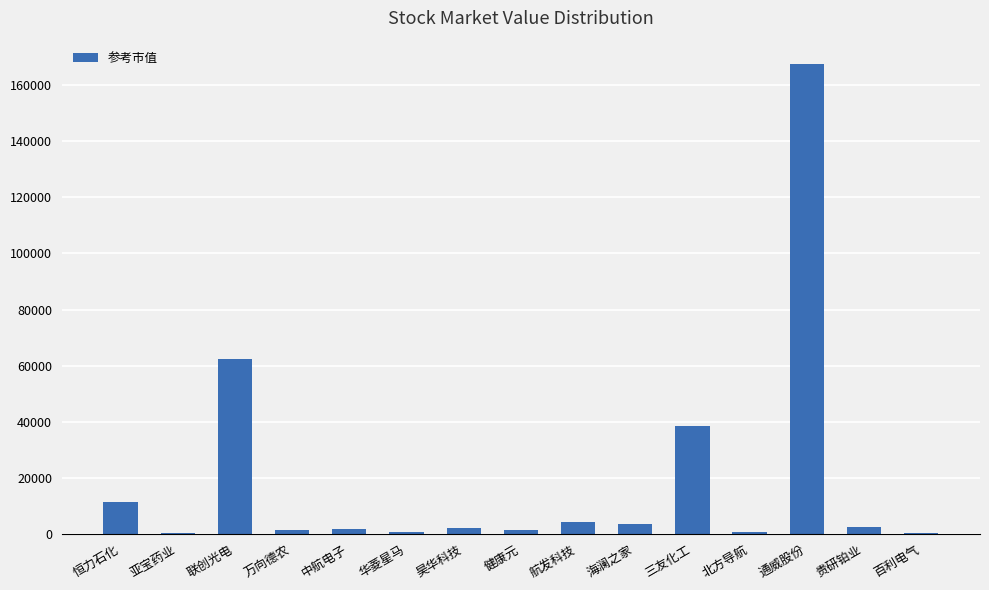

What is the maximum value shown in the chart?

167440